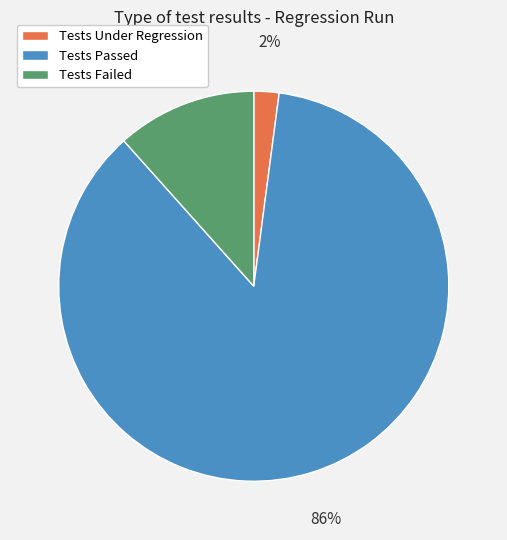

To the nearest percent, what is the combined percentage of Tests Failed and Tests Passed?

98%